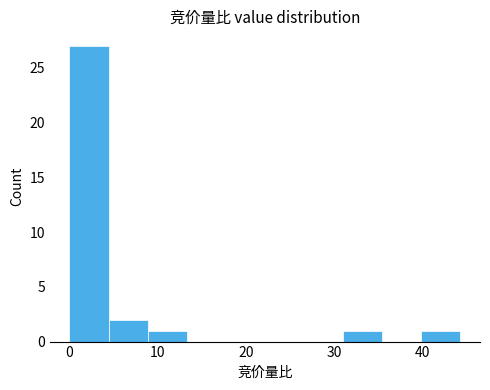

Over which range of the x-axis is the bar tallest?

0 to 4